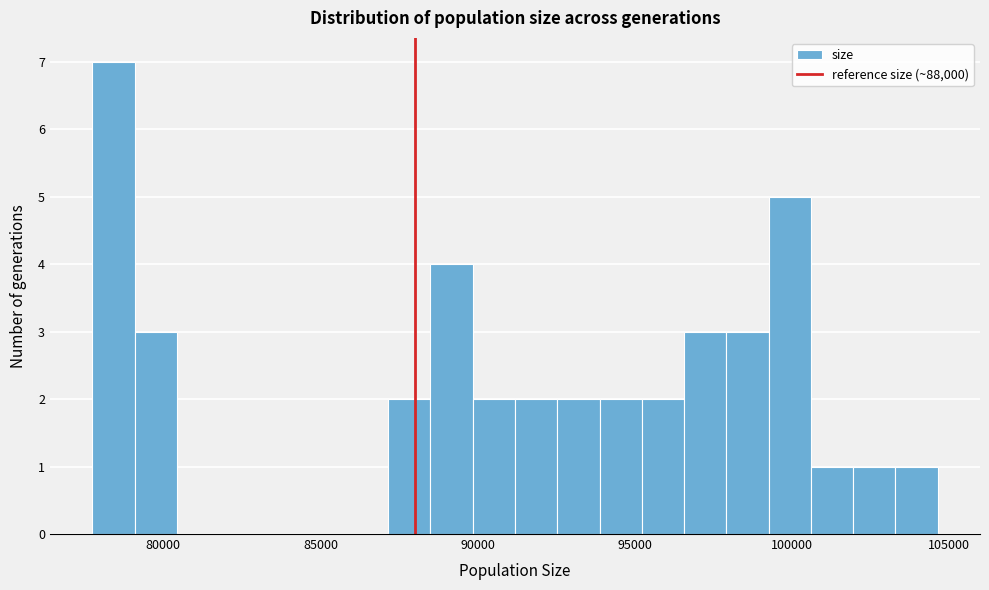

Around what value on the x-axis is the tallest bar? Give the approximate position of its centre, as read against the axis.

78500